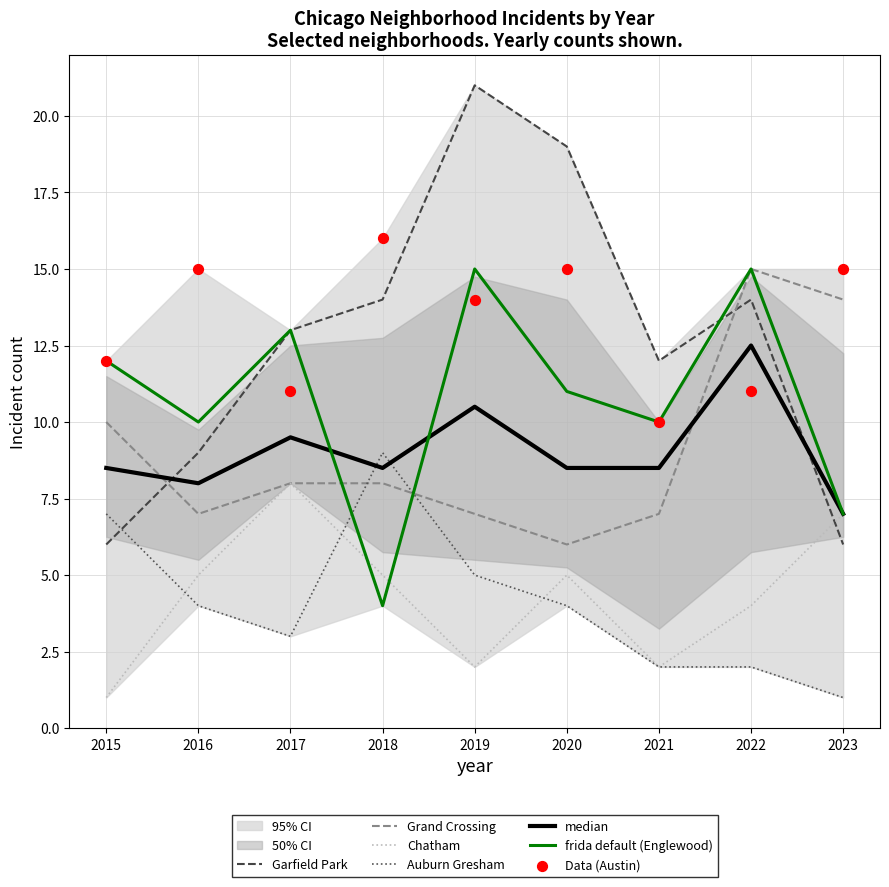

At how many categories does at least one series exceed 13?

6